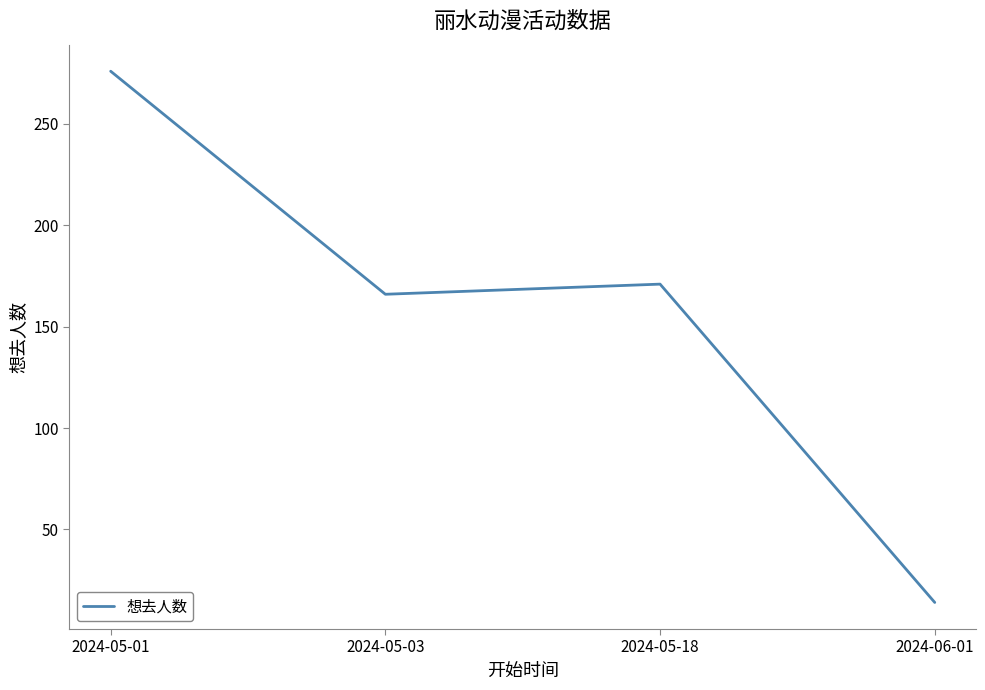

What is the ratio of the value at 2024-06-01 to the value at 2024-05-01?

0.1